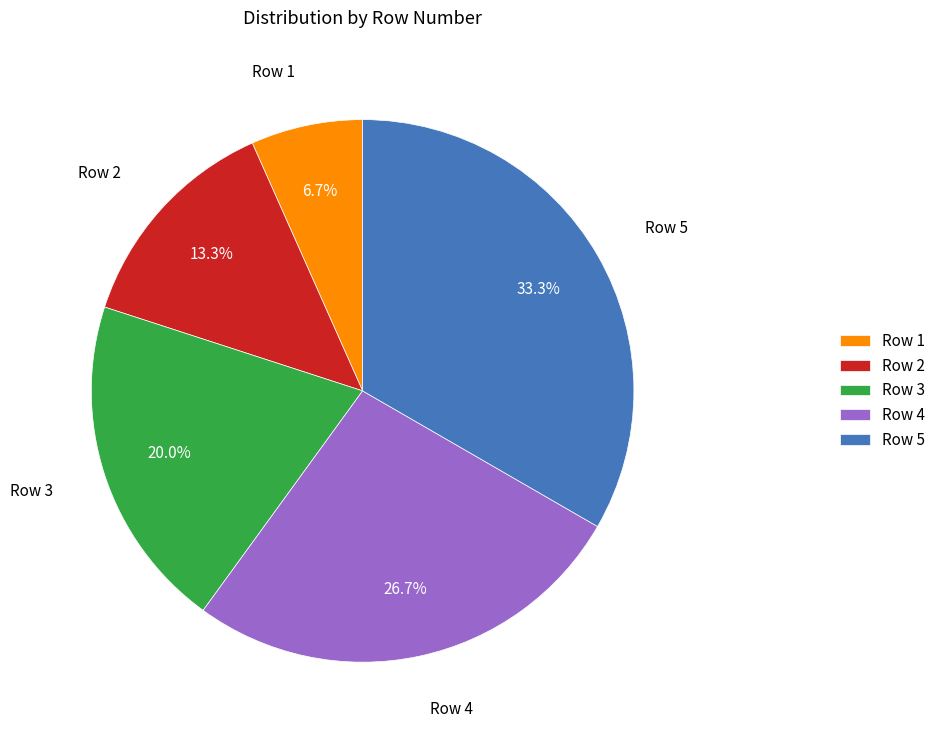

Rank the categories by value from lowest to highest.

Row 1, Row 2, Row 3, Row 4, Row 5